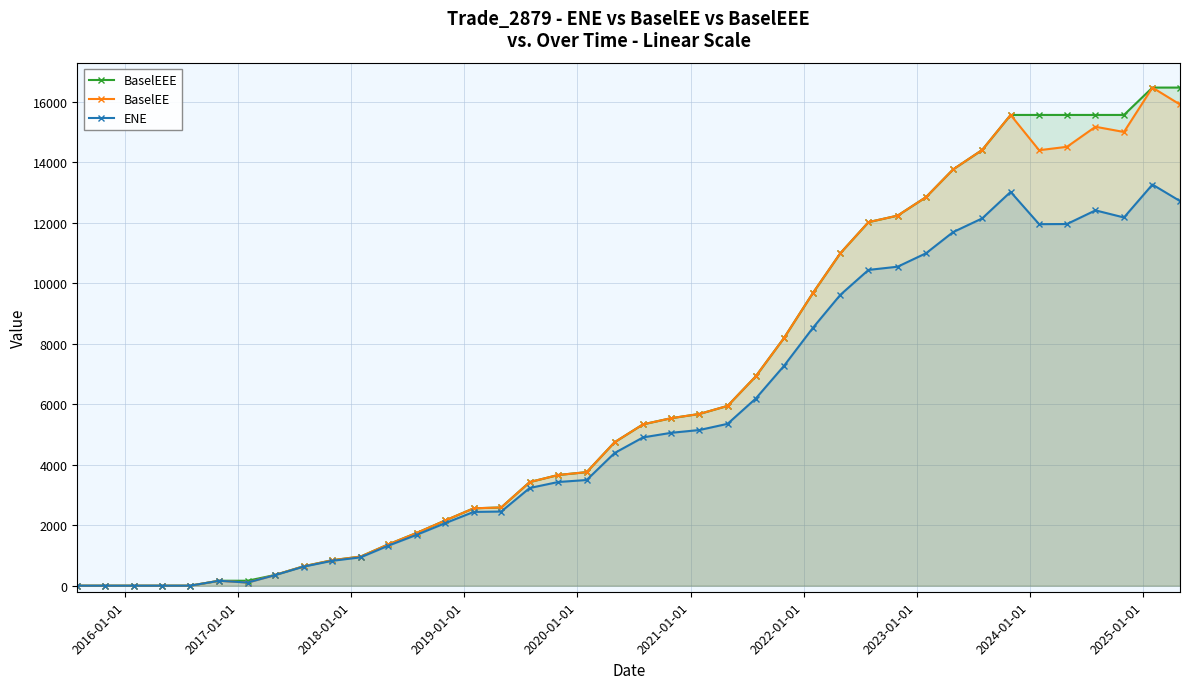

What is the maximum value shown in the chart?

16463.3